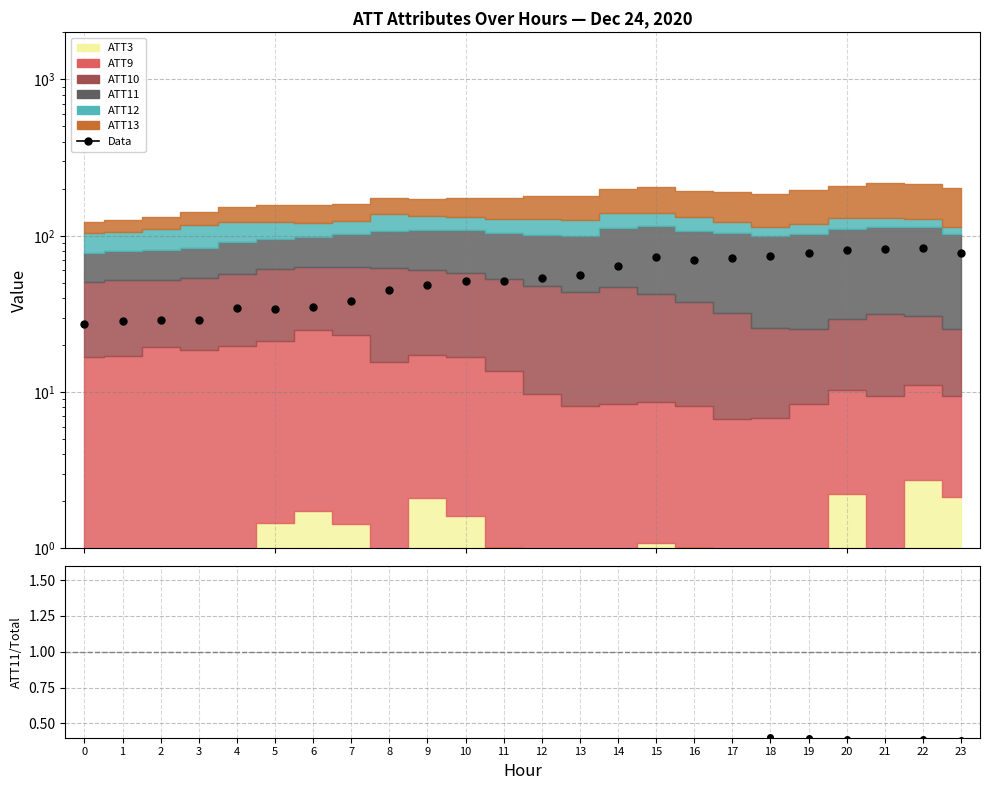

What is the sum of the values at 6 and 3?

64.3